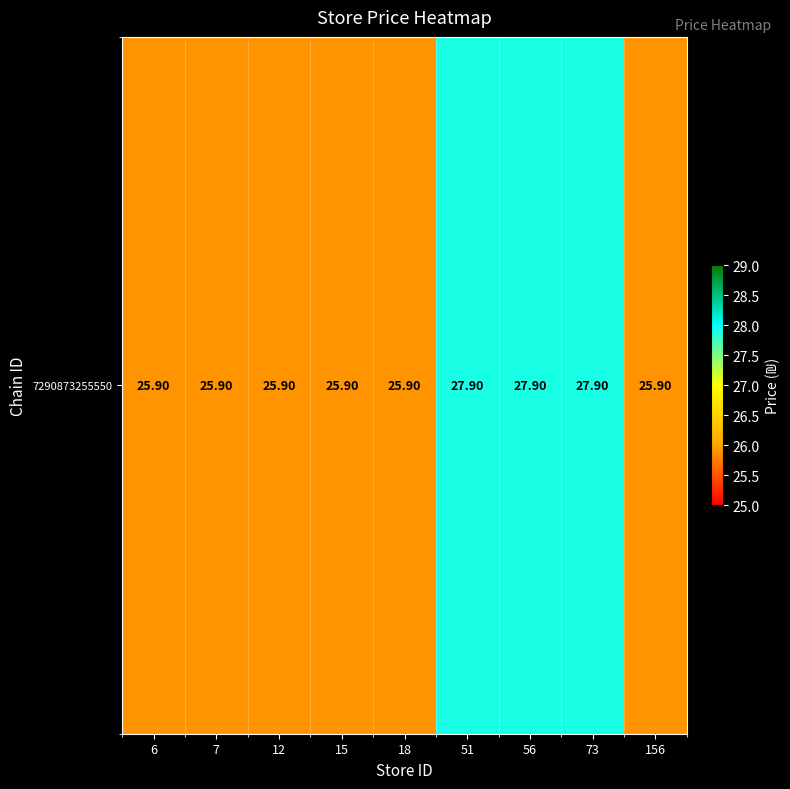

Reading left to right, list all the values displayed in this chart.

6=25.9	7=25.9	12=25.9	15=25.9	18=25.9	51=27.9	56=27.9	73=27.9	156=25.9